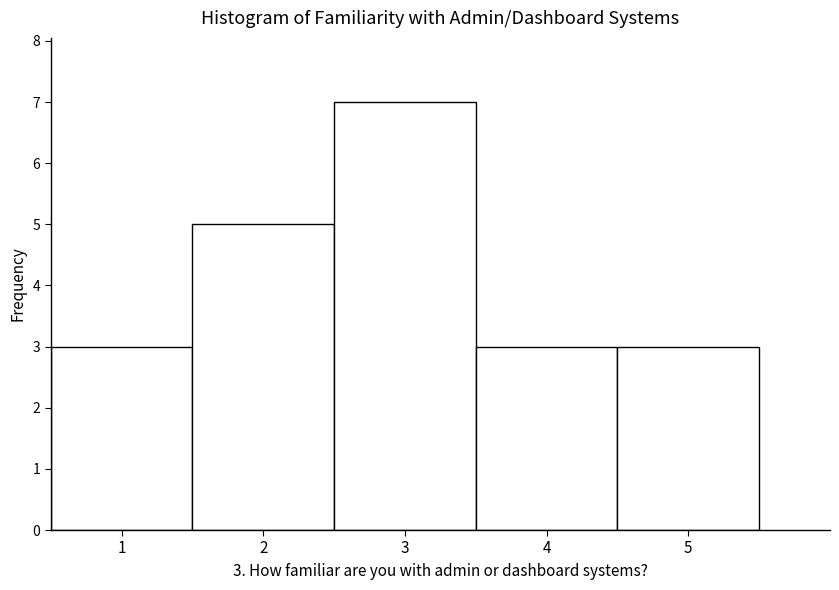

Which range on the x-axis has the tallest bar?

2.5 to 3.5